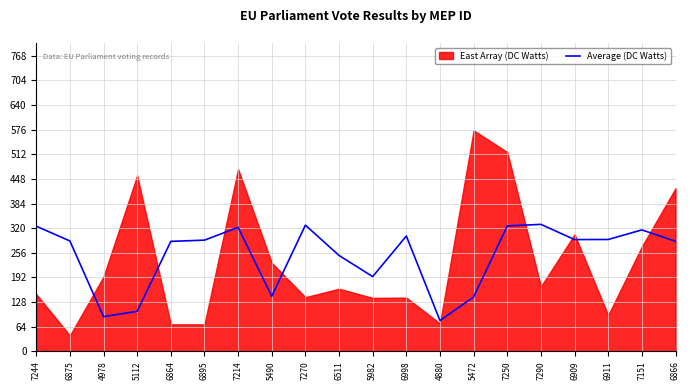

Where is Average (DC Watts) nearest to the value 204?

5982